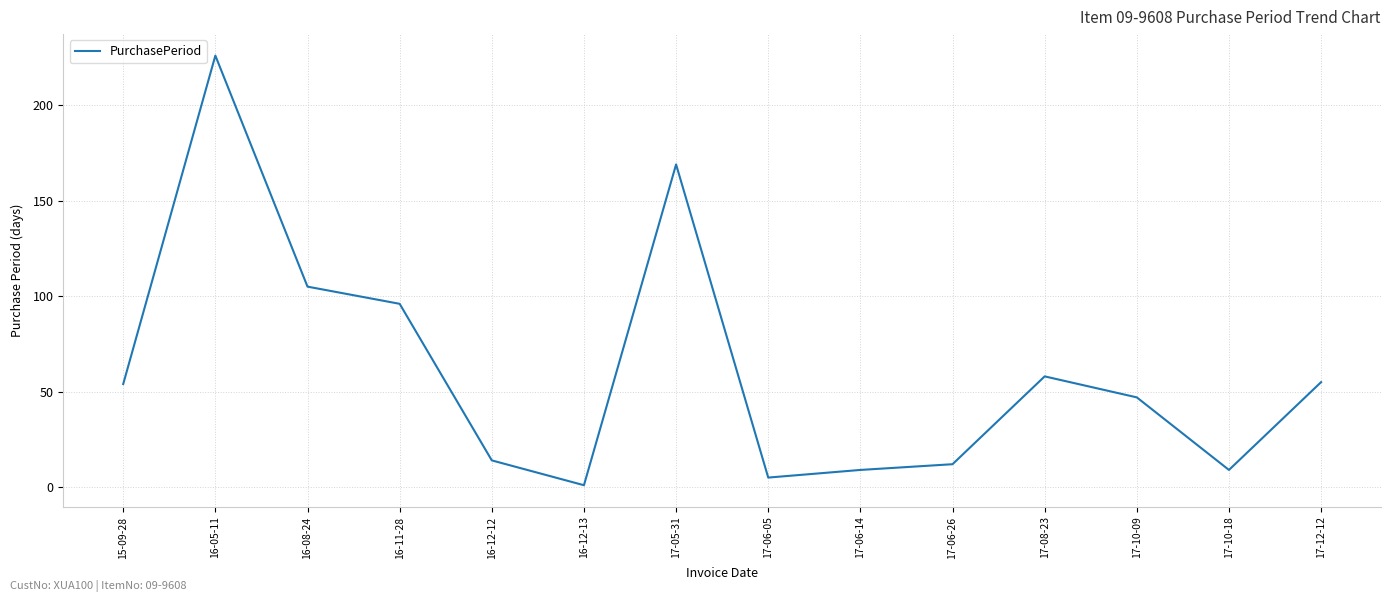

Which has a higher value, 17-06-26 or 17-10-09?

17-10-09